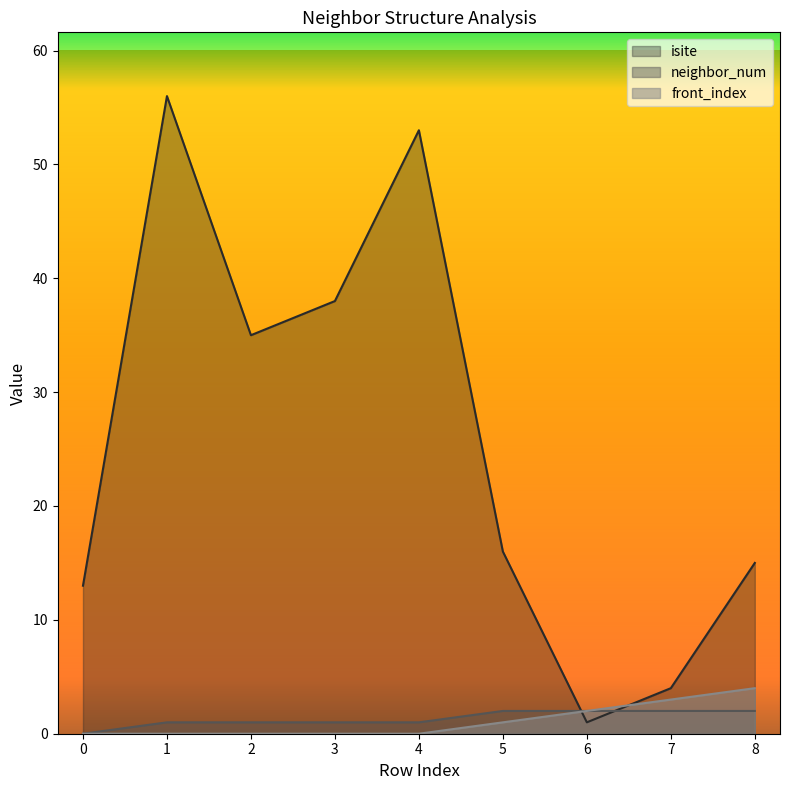

Count the front_index values in the range 0 to 2.

7